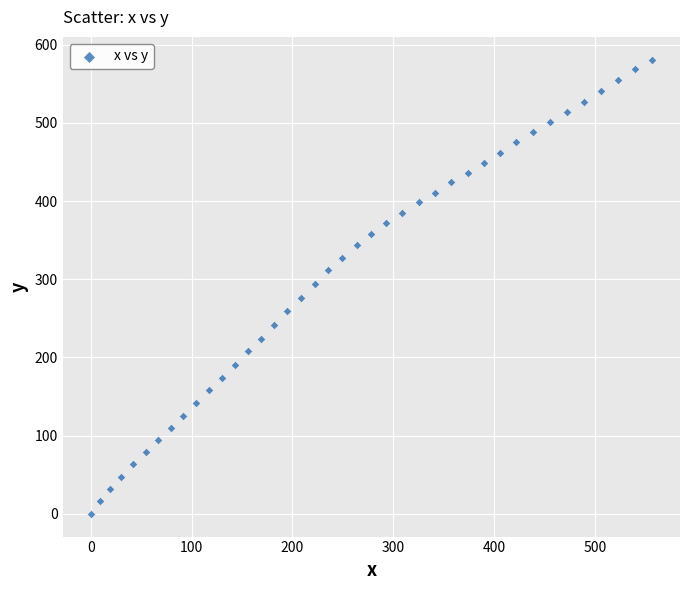

What is the range of X values (max minus min)?

556.6